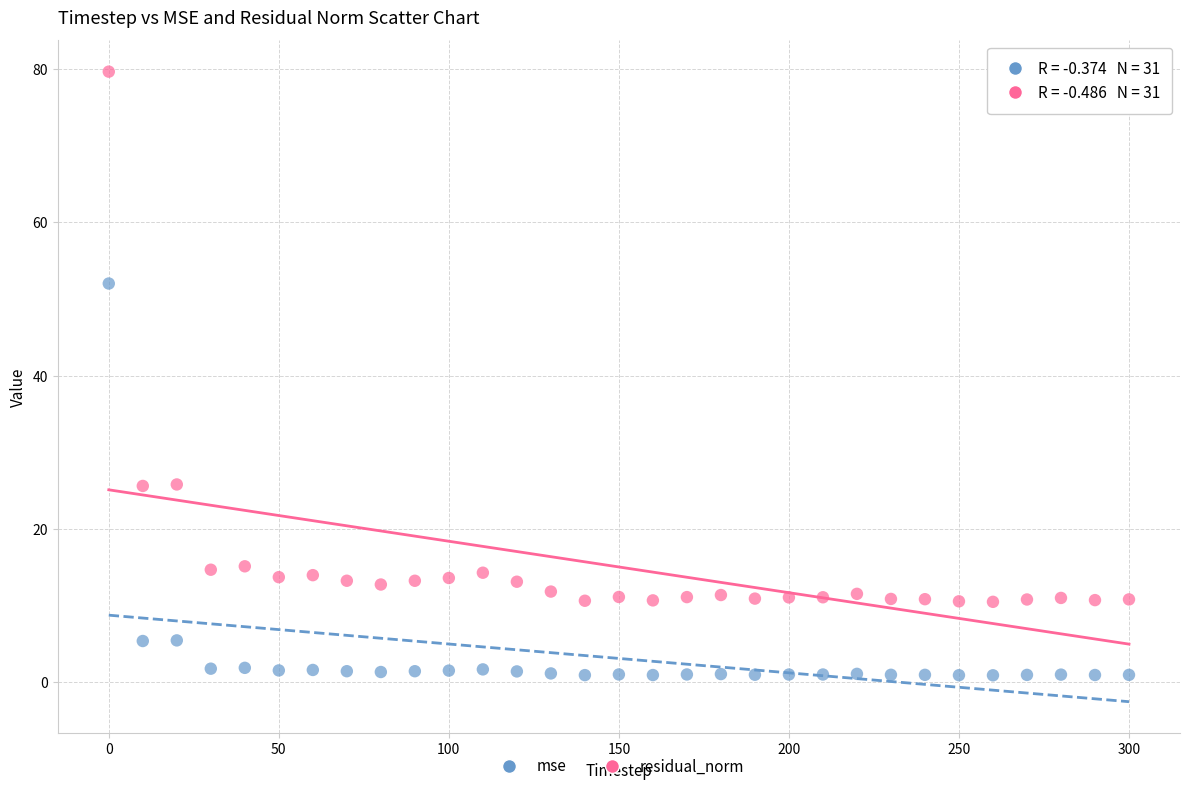

Which series has the widest spread of Y values?

residual_norm